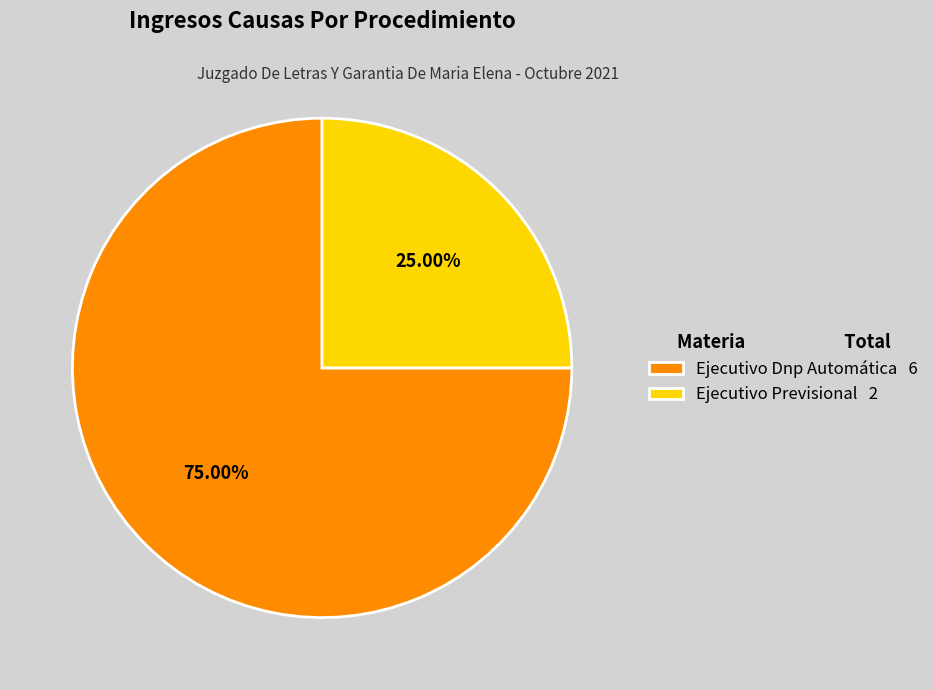

Is it true that Ejecutivo Previsional is 17% of the pie?

False